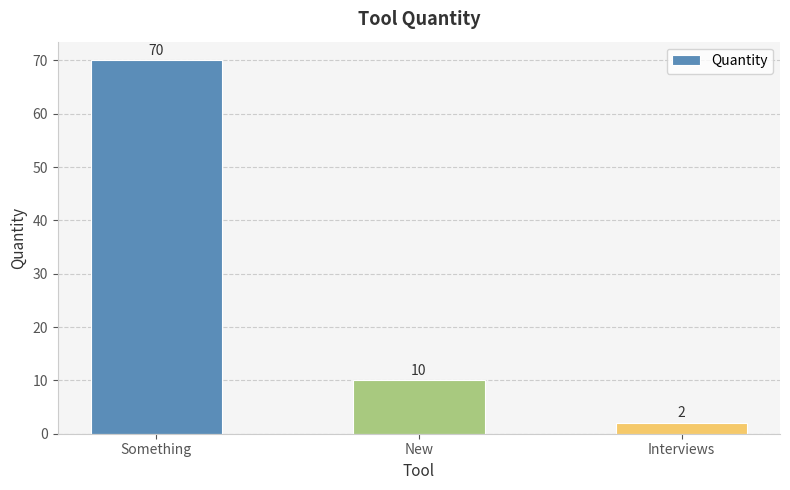

What is the smallest value displayed?

2